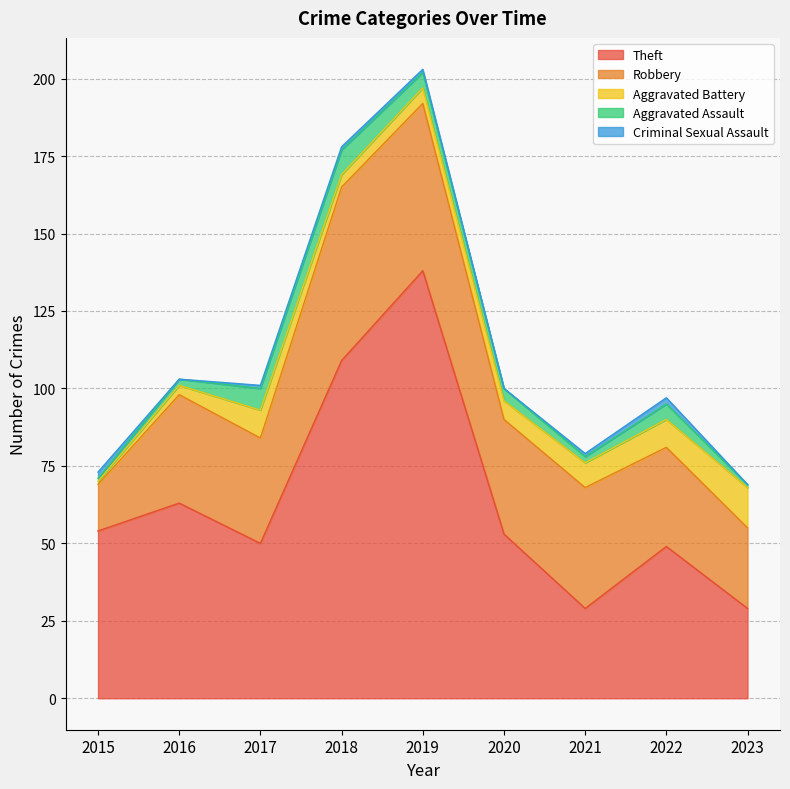

What are all the series names shown in the legend?

Theft, Robbery, Aggravated Battery, Aggravated Assault, Criminal Sexual Assault